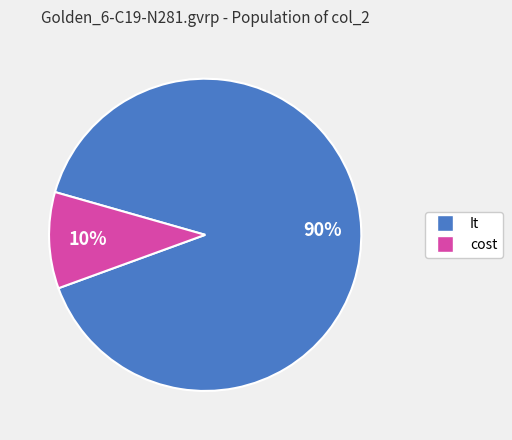

To the nearest percent, what is the average slice percentage?

50%